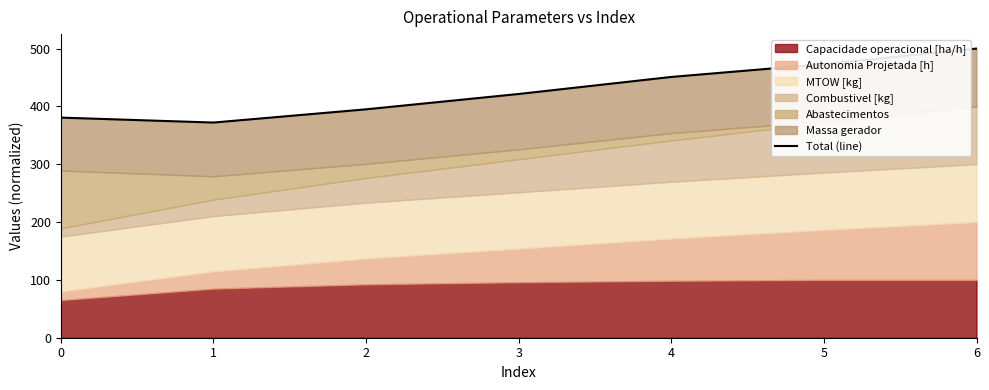

What is the minimum value shown in the chart?

372.1